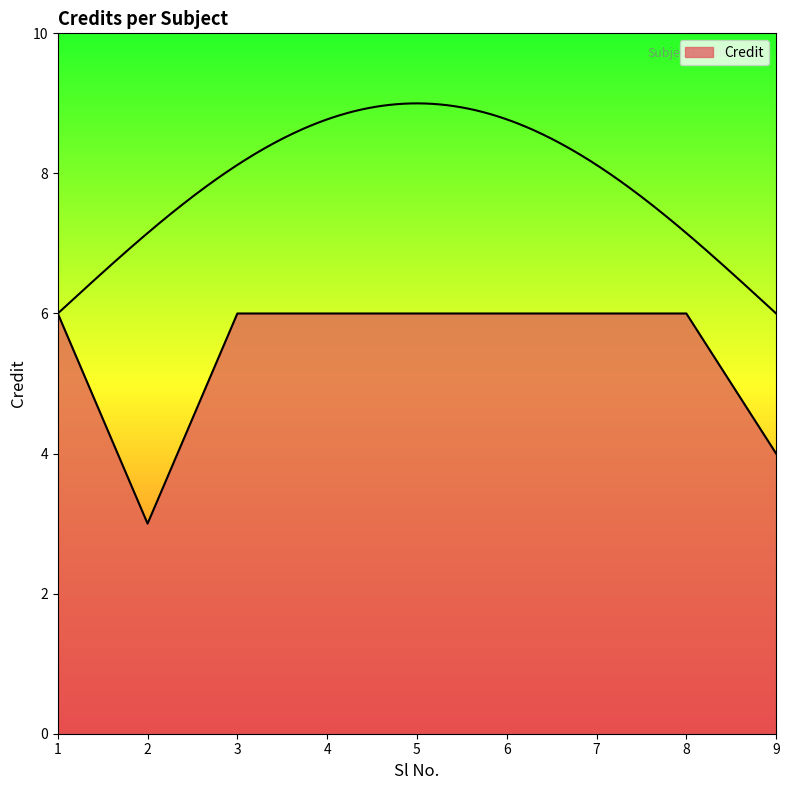

Between 2 and 4, which is larger?

4